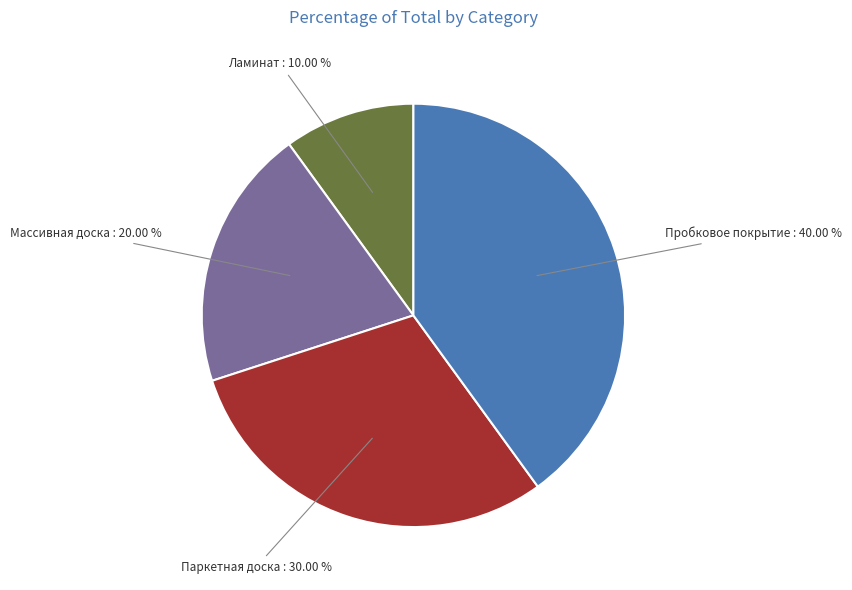

To the nearest percent, what portion does Пробковое покрытие represent?

40%